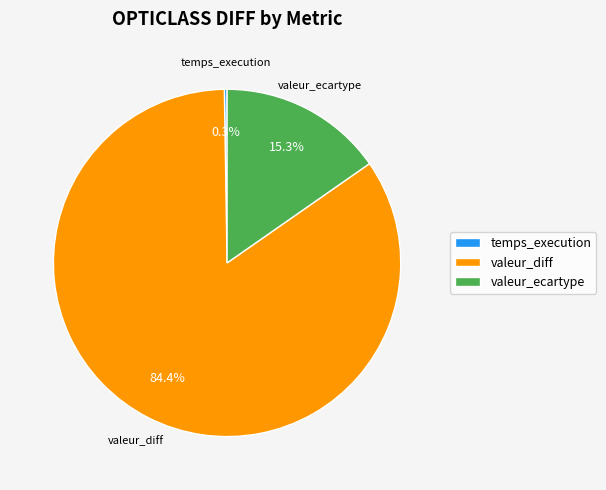

Does valeur_ecartype account for over 50% of the chart?

No